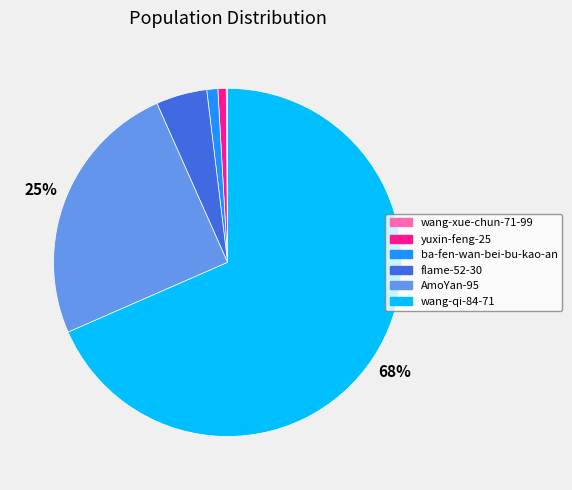

To the nearest percent, what is the average slice percentage?

17%